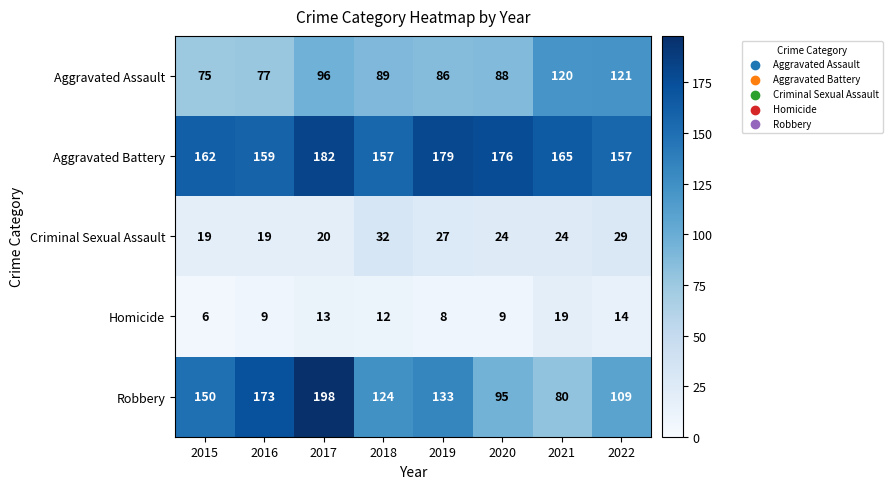

Which series has the largest range (max minus min)?

Robbery